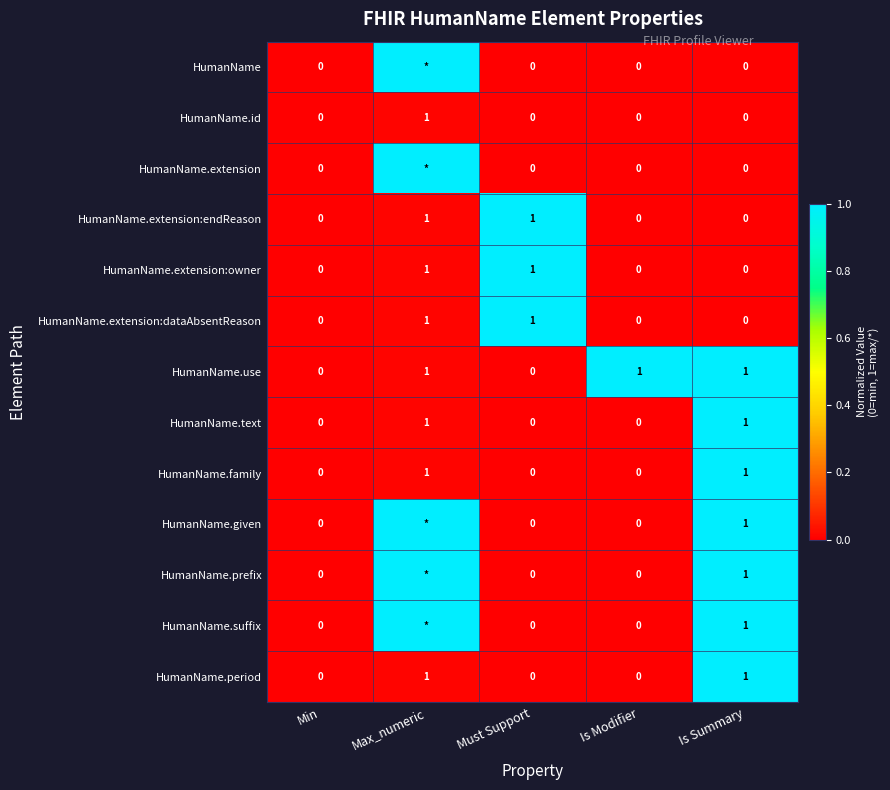

The HumanName.extension:endReason series shows 0.5 at Is Summary. True or false?

False